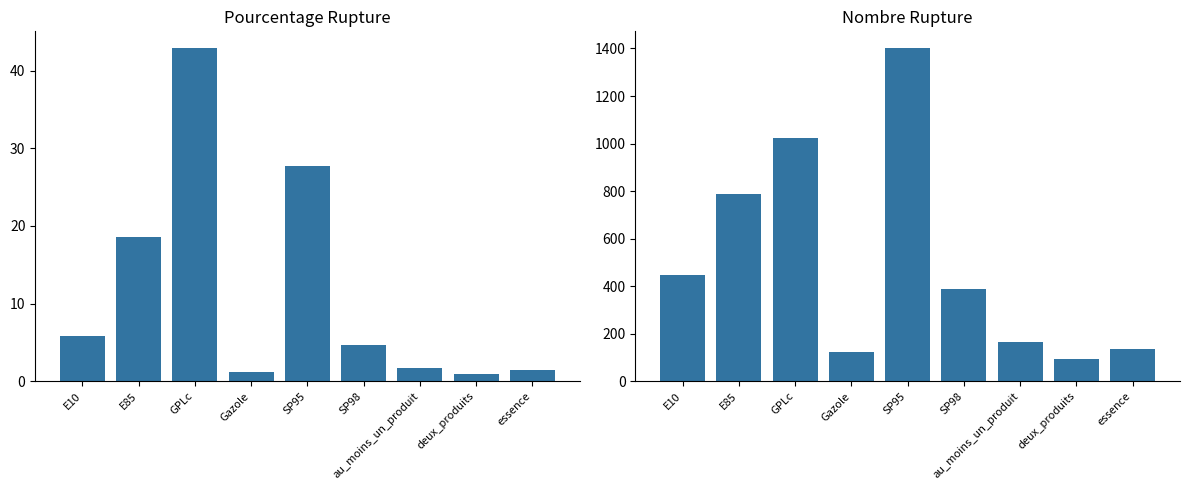

Is the value of nombre_rupture at E85 greater than the value of pourcentage_rupture at SP95?

Yes